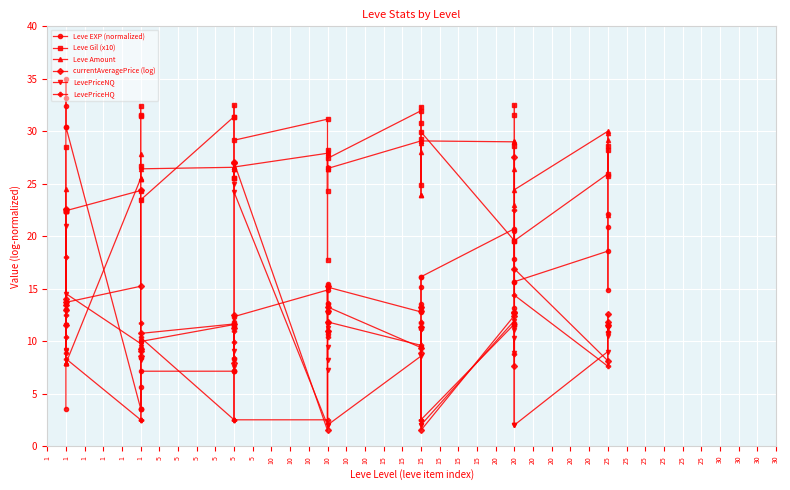

What is the difference between the second highest and second lowest values in the LevePriceHQ series?

15.6